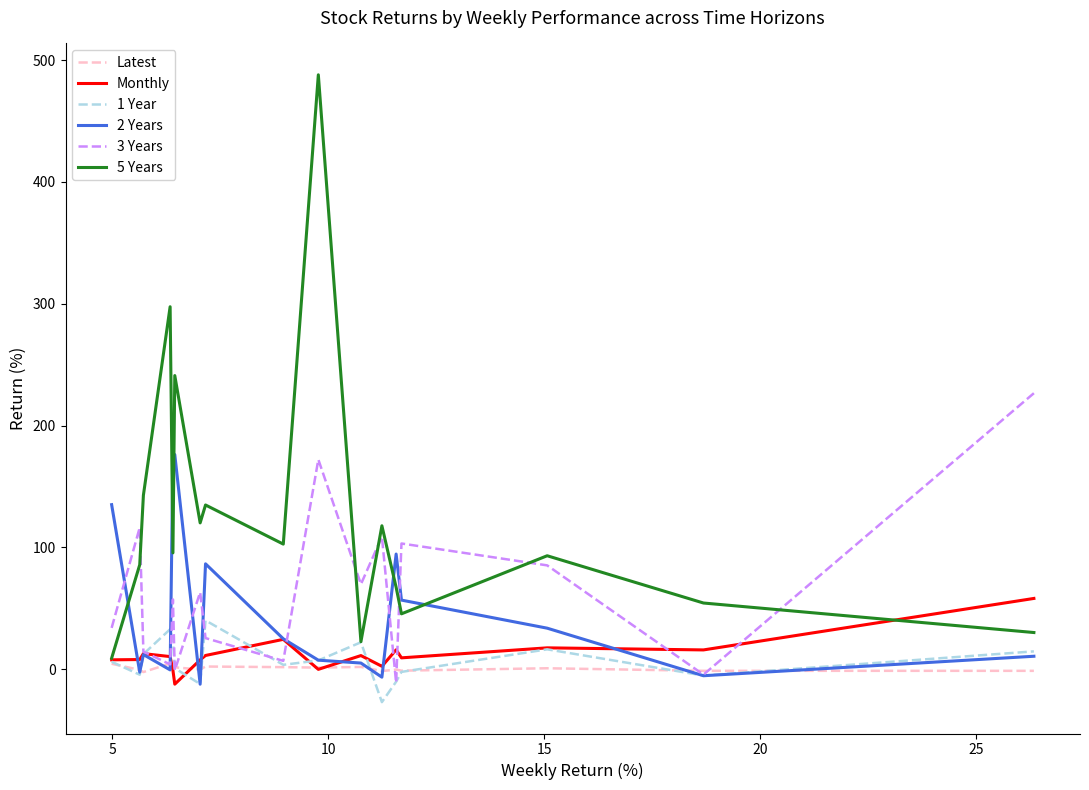

How many values in the 2 Years series are below 12?

8